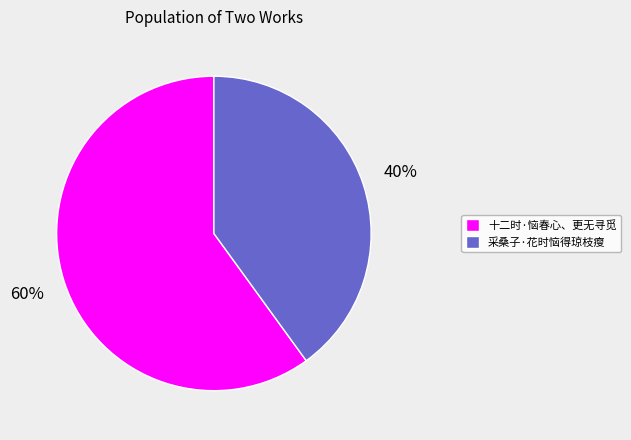

Does 十二时·恼春心、更无寻觅 represent more than half of the total?

Yes